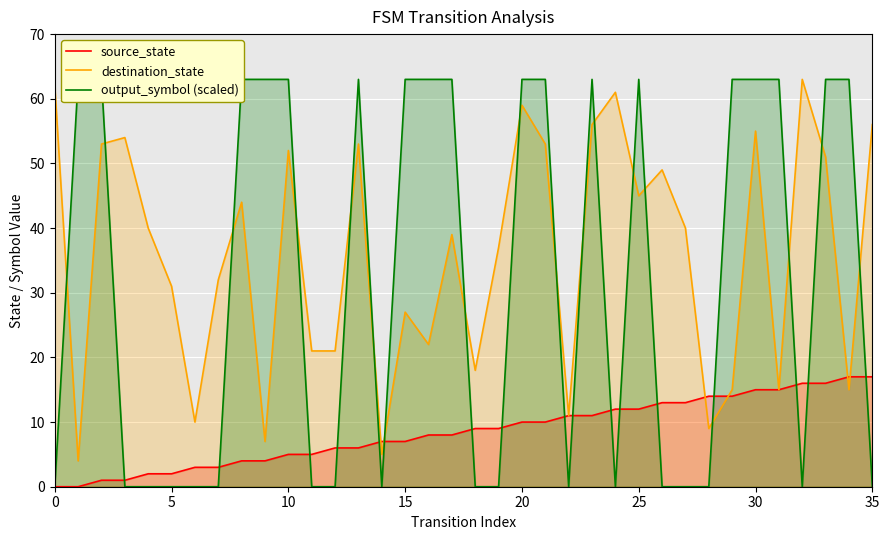

True or false: destination_state has a value of 62 at 0.

True